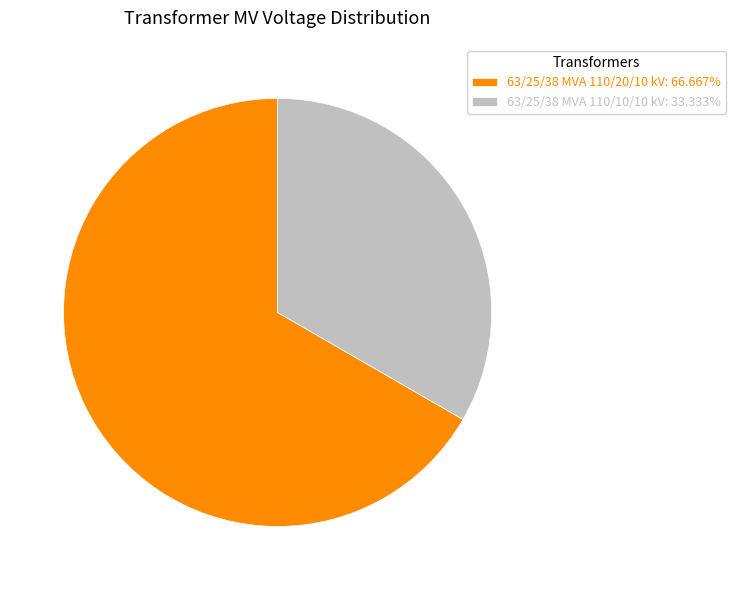

Which slice is the smallest?

63/25/38 MVA 110/10/10 kV